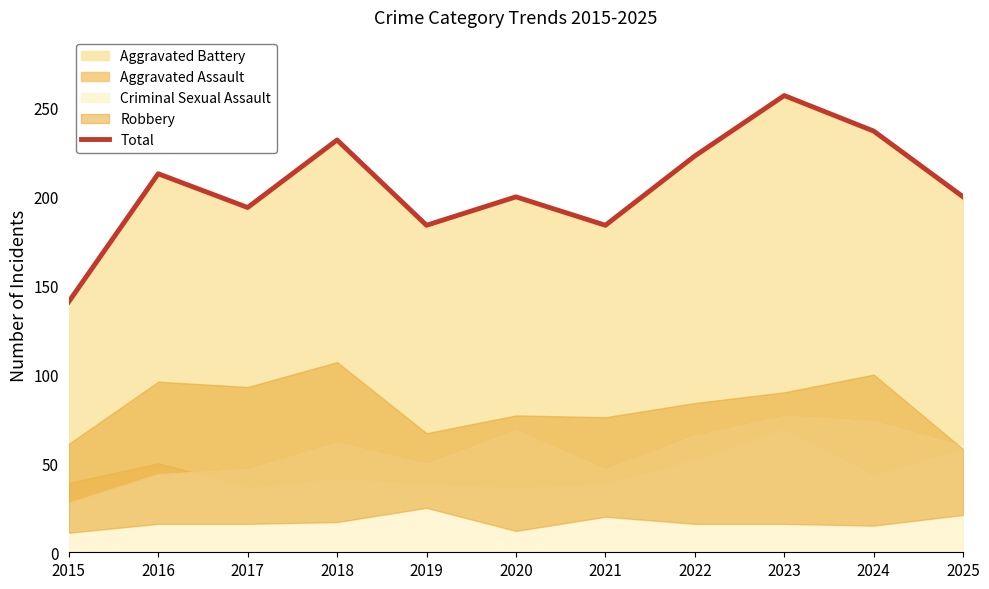

Which category has the lowest value across all series?

2015